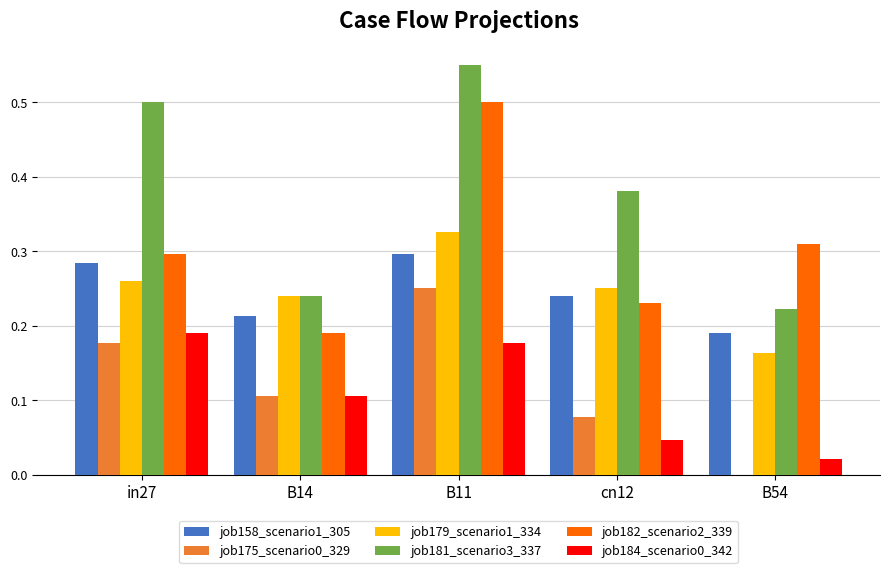

What is the total value across all series at B11?

2.1